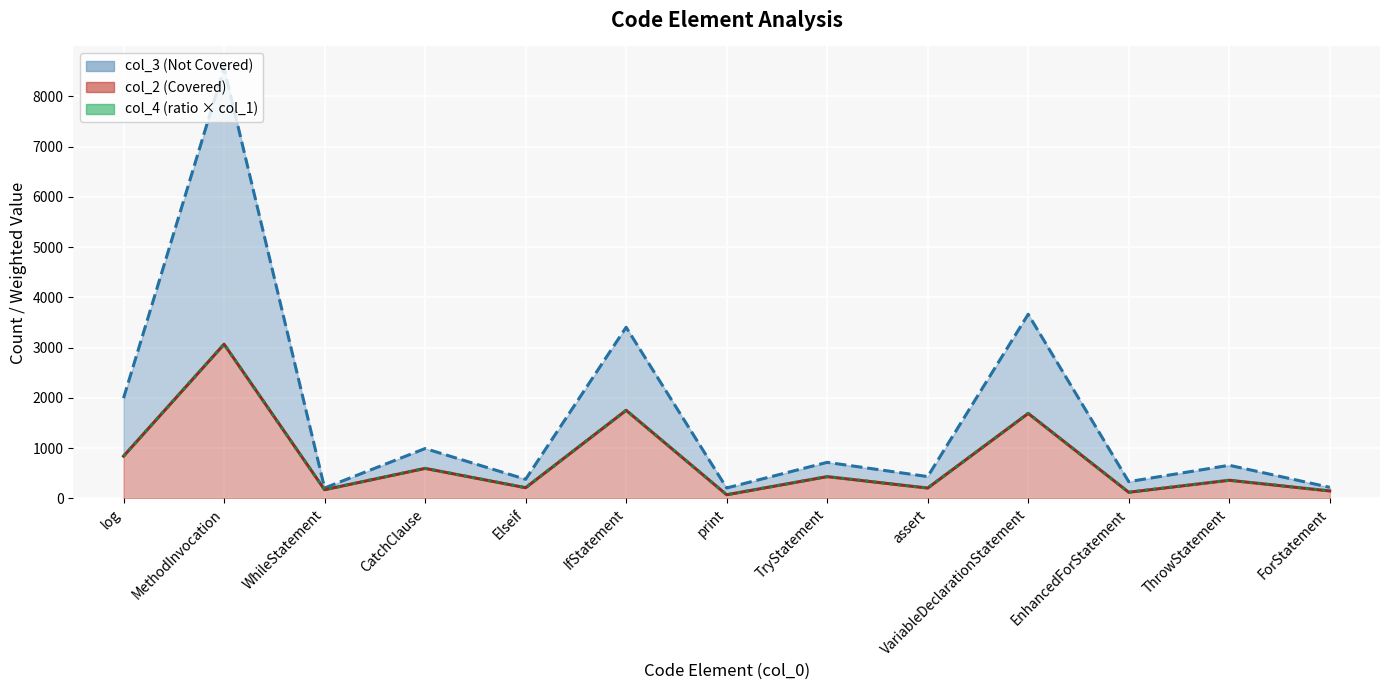

True or false: col_3 has more than 2 points higher than both neighbors.

True